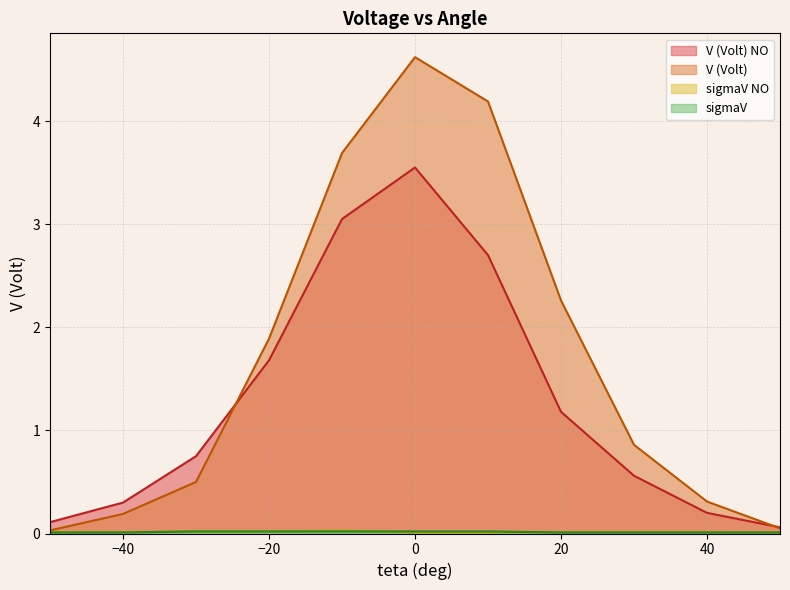

At which label is V (Volt) NO closest to 1?

20